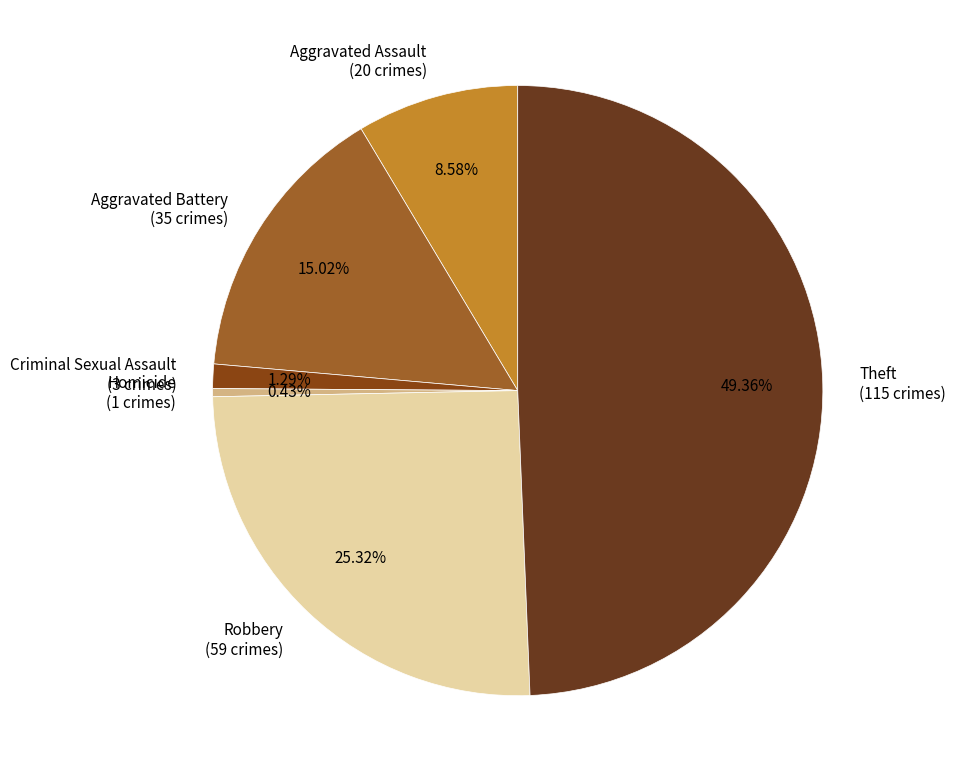

To the nearest percent, what percentage of the pie is Aggravated Battery?

15%